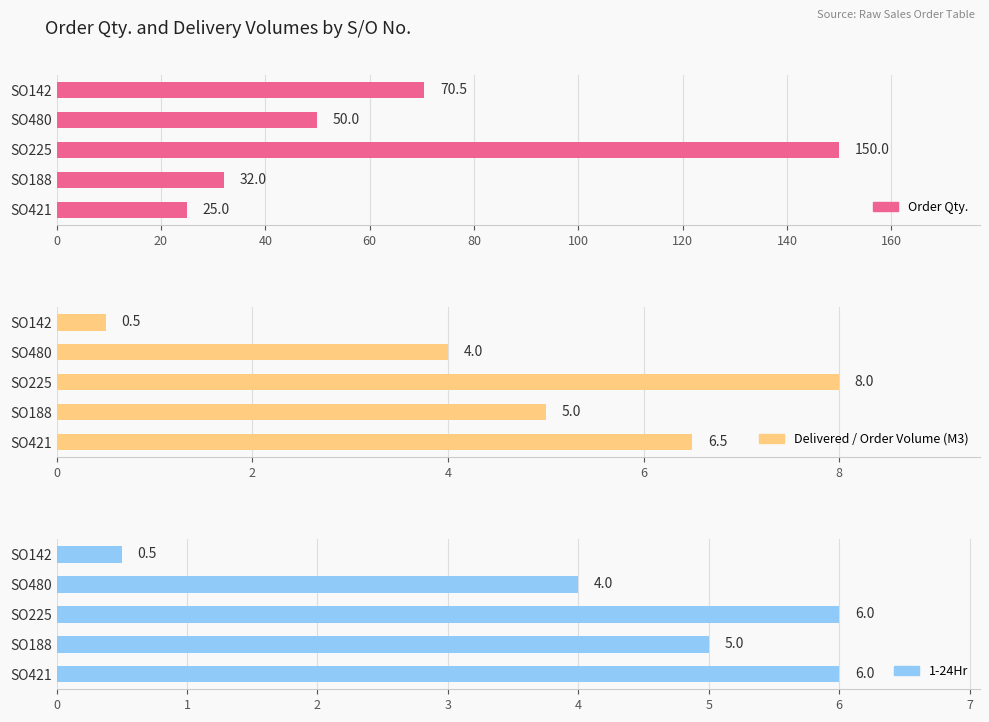

What is the value of the 1-24Hr bar at the 5th from the left?

0.5